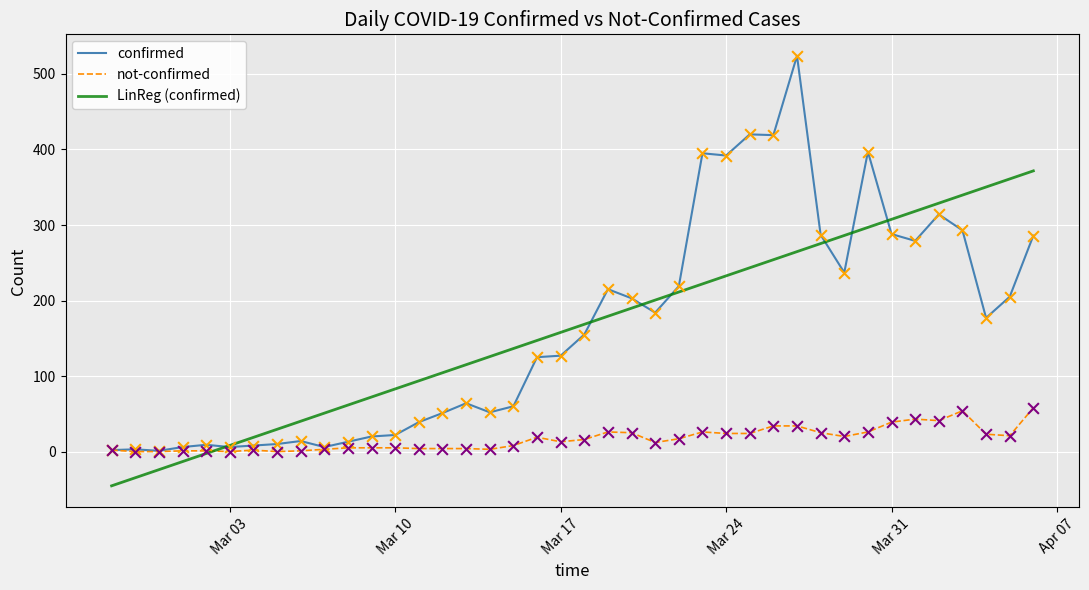

Which series has the largest range (max minus min)?

confirmed